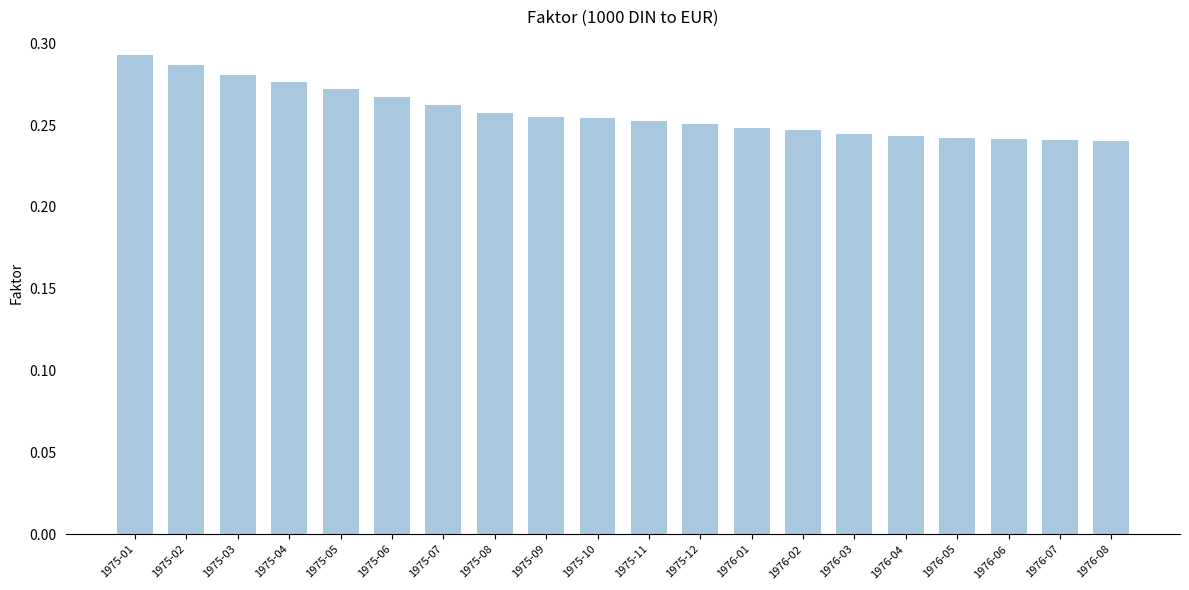

Between 1975-12 and 1975-07, which is larger?

1975-07